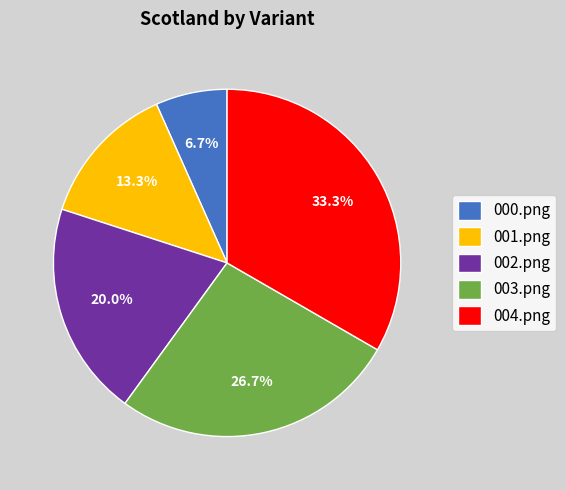

Which category has the biggest portion of the pie?

004.png